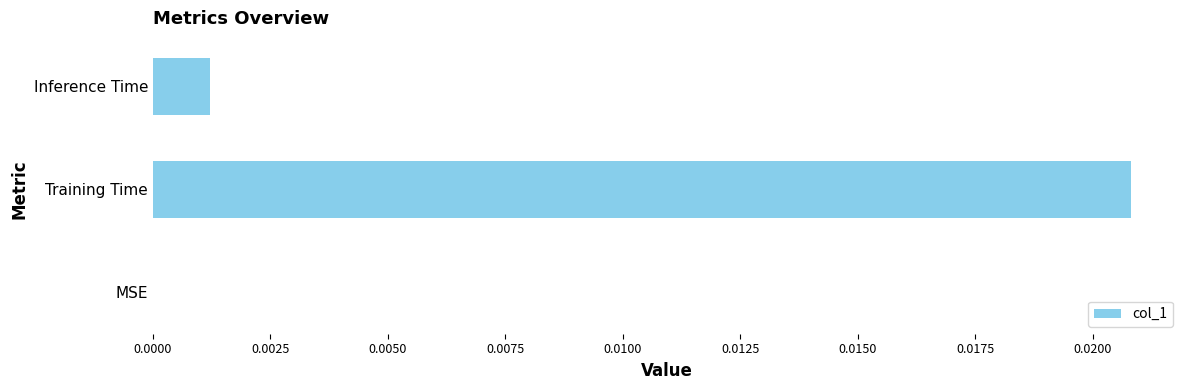

Is it true that the value at Training Time is 0.0?

True